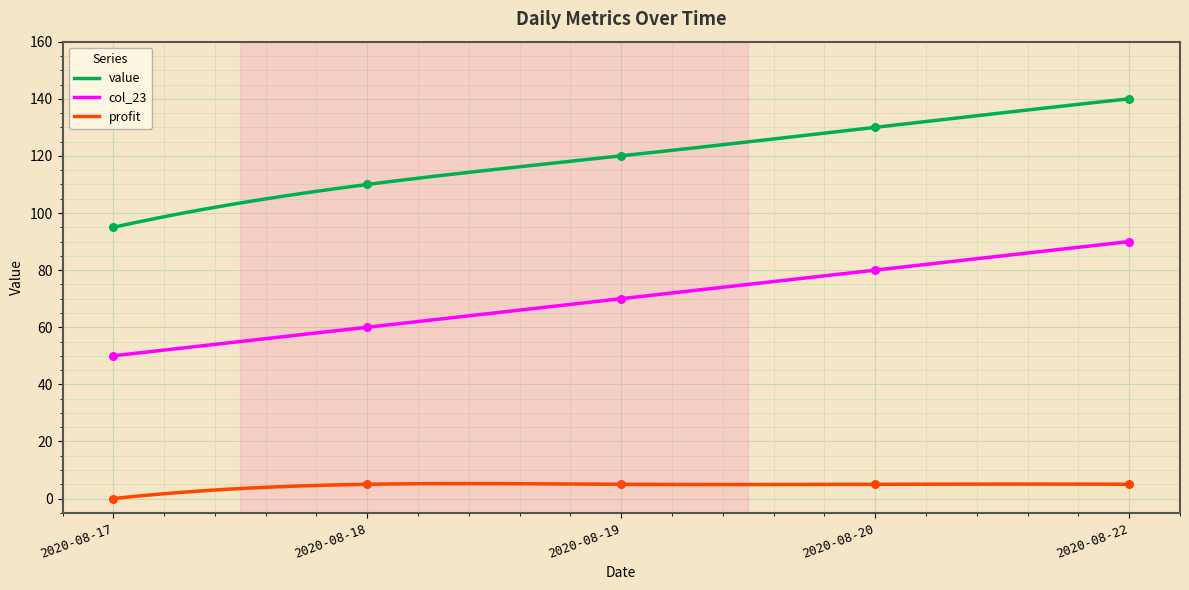

What are all the series names shown in the legend?

value, col_23, profit